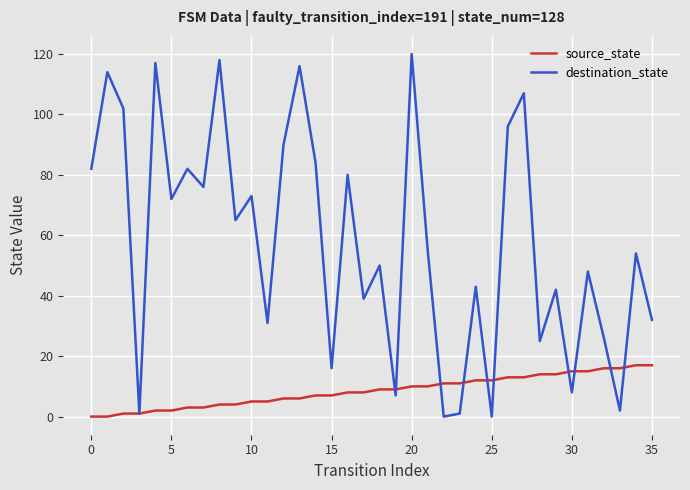

Rank the series by their average value, from highest to lowest.

destination_state, source_state